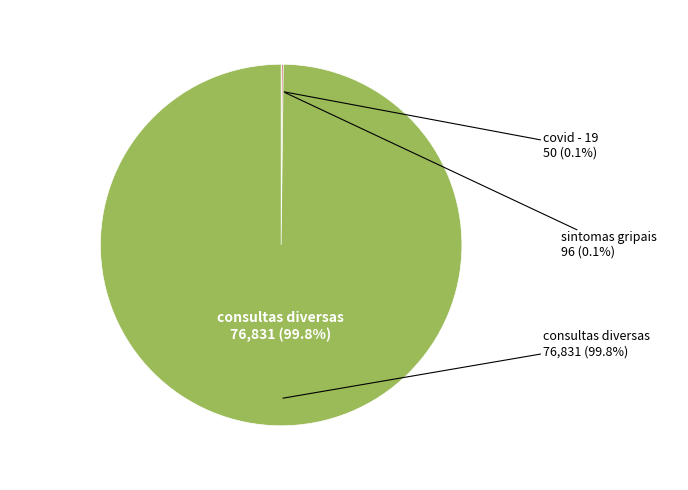

Which slice is the largest?

consultas diversas